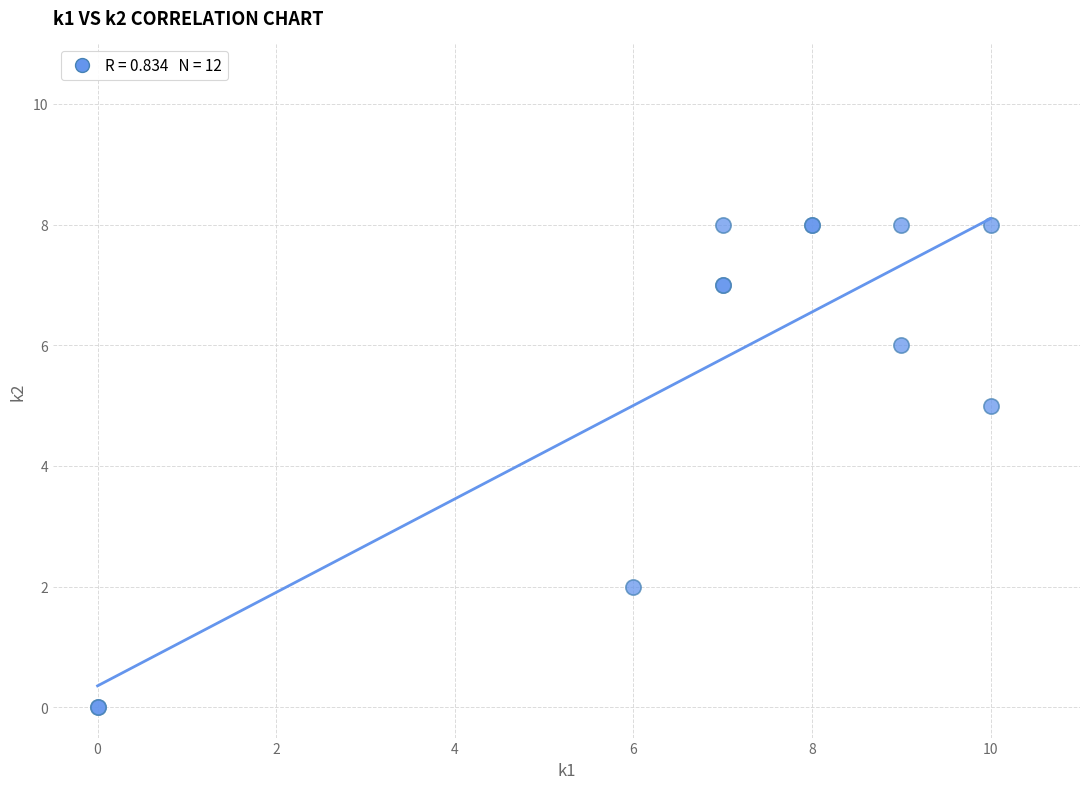

What Y value in the scatter plot is closest to 4?

5